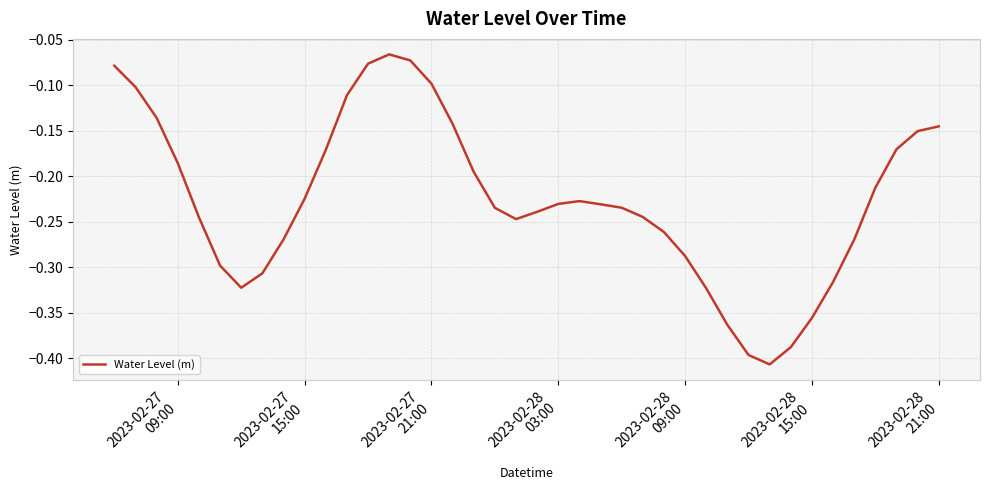

What is the difference between the maximum and minimum values?

0.3